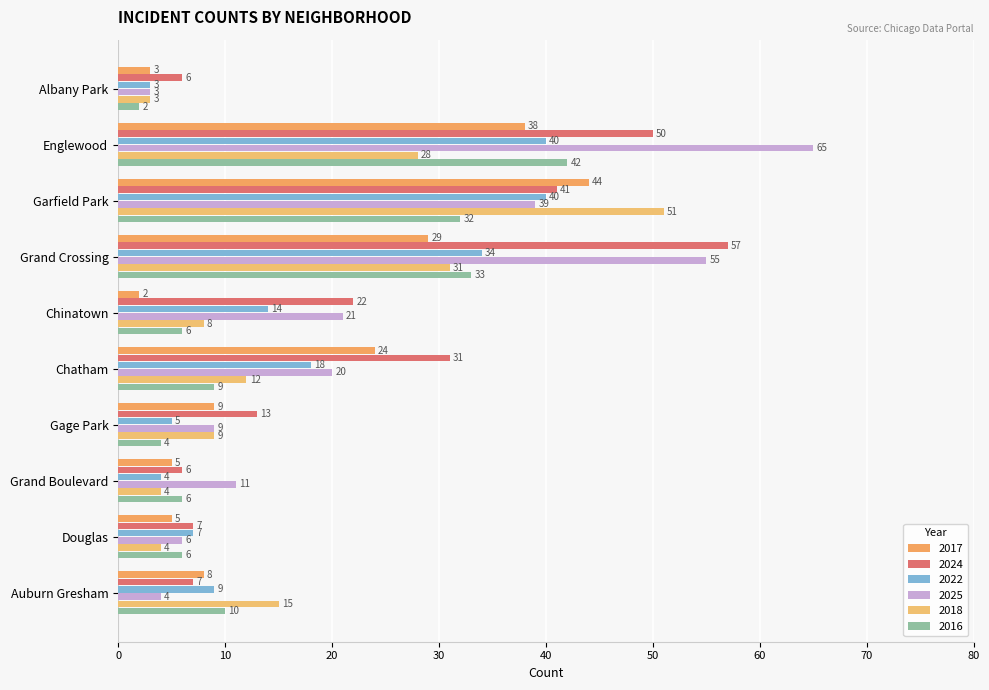

How many series are shown in this chart?

6